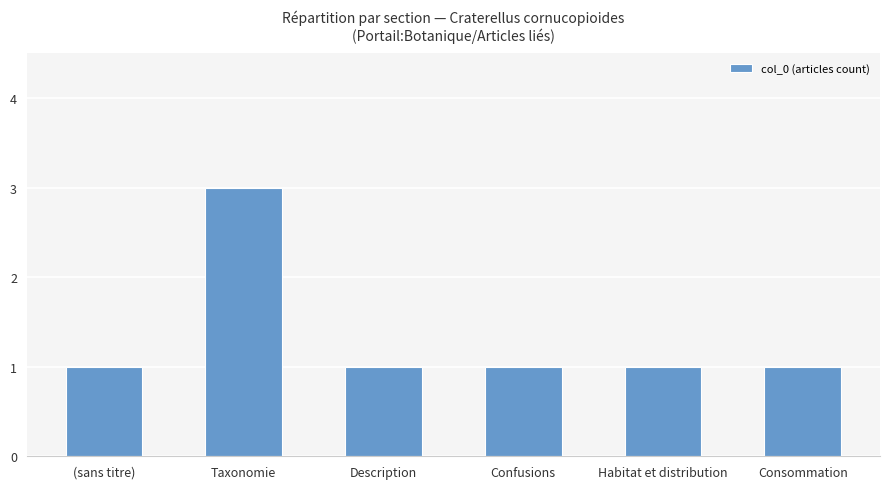

What is the maximum value shown in the chart?

3